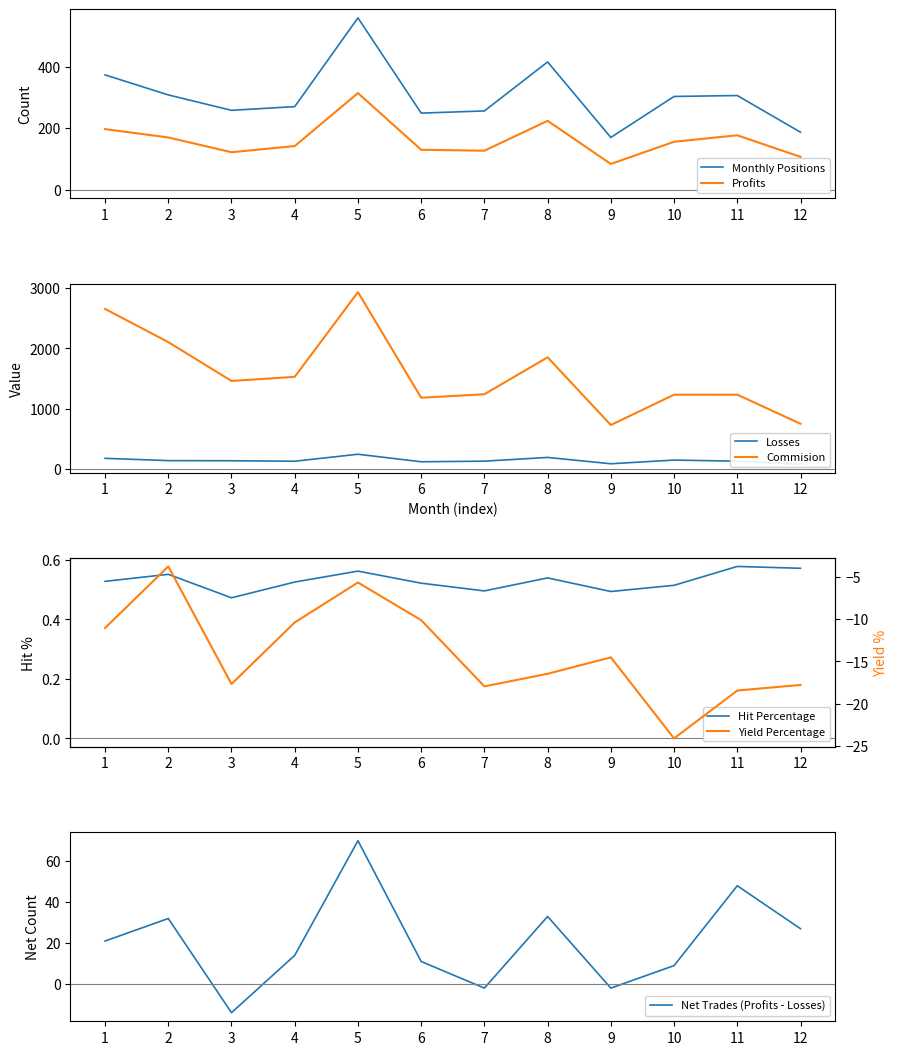

Where is the first local maximum for Losses?

5